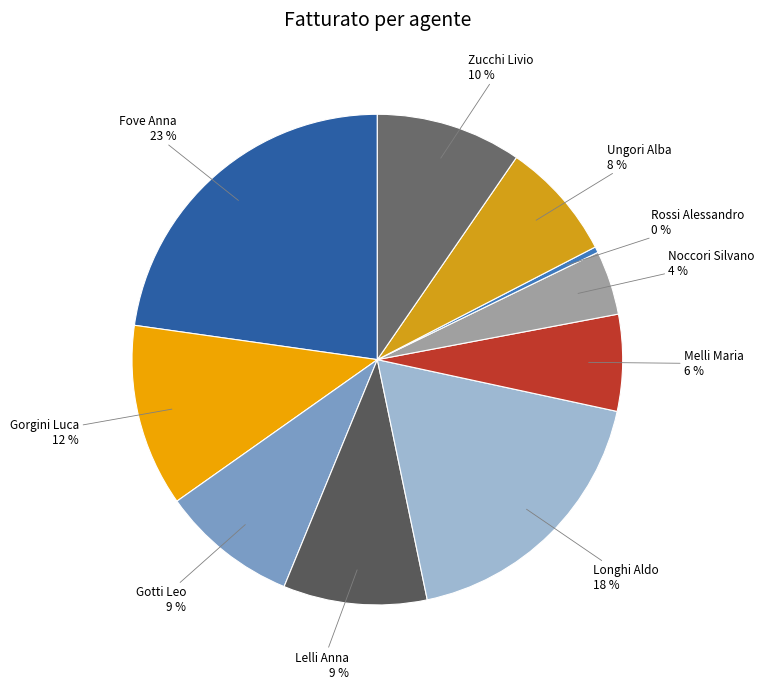

Which category has the smallest portion of the pie?

Rossi Alessandro